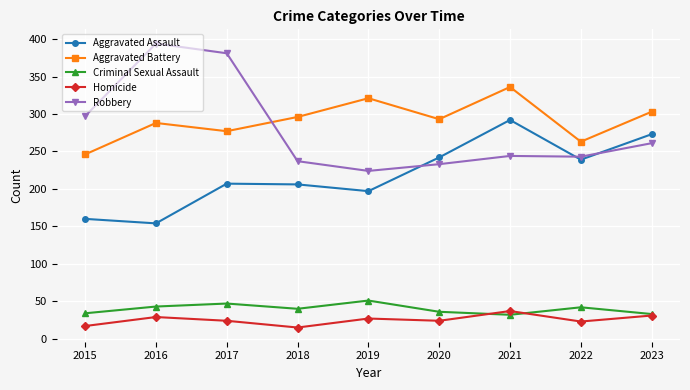

Where is the first local minimum for Robbery?

2019